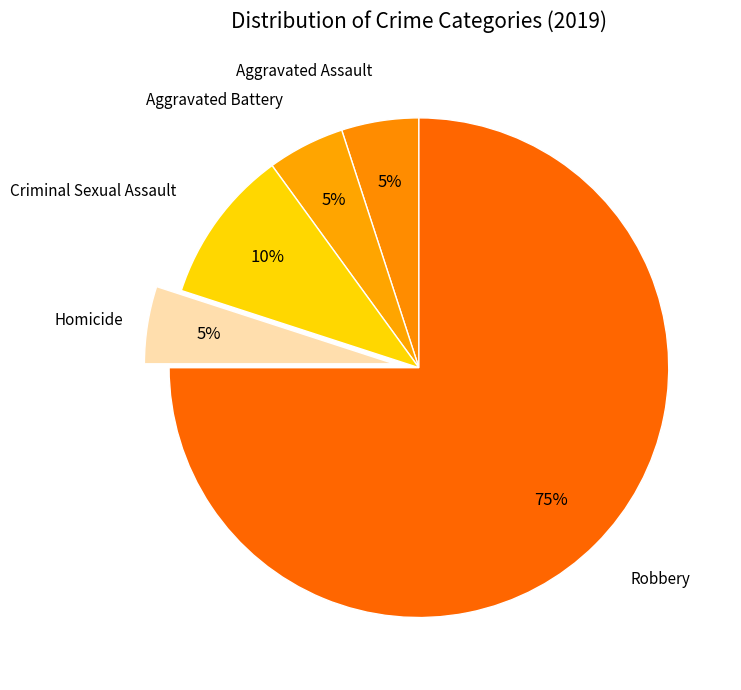

Is the sum of Criminal Sexual Assault and Homicide greater than half?

No